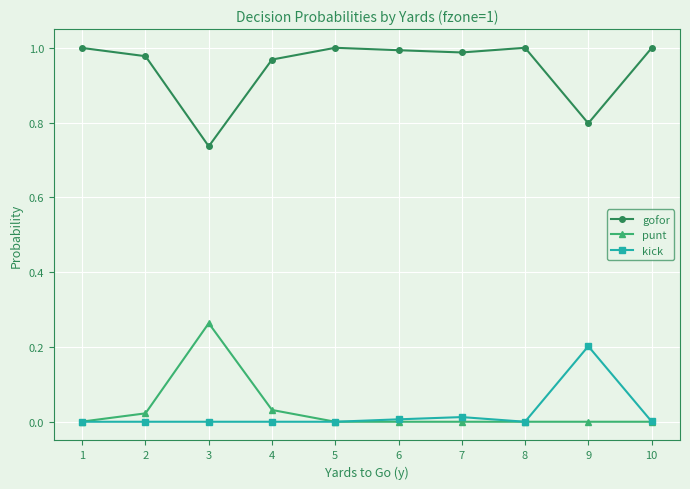

True or false: gofor has a value of 1.5 at 6.

False